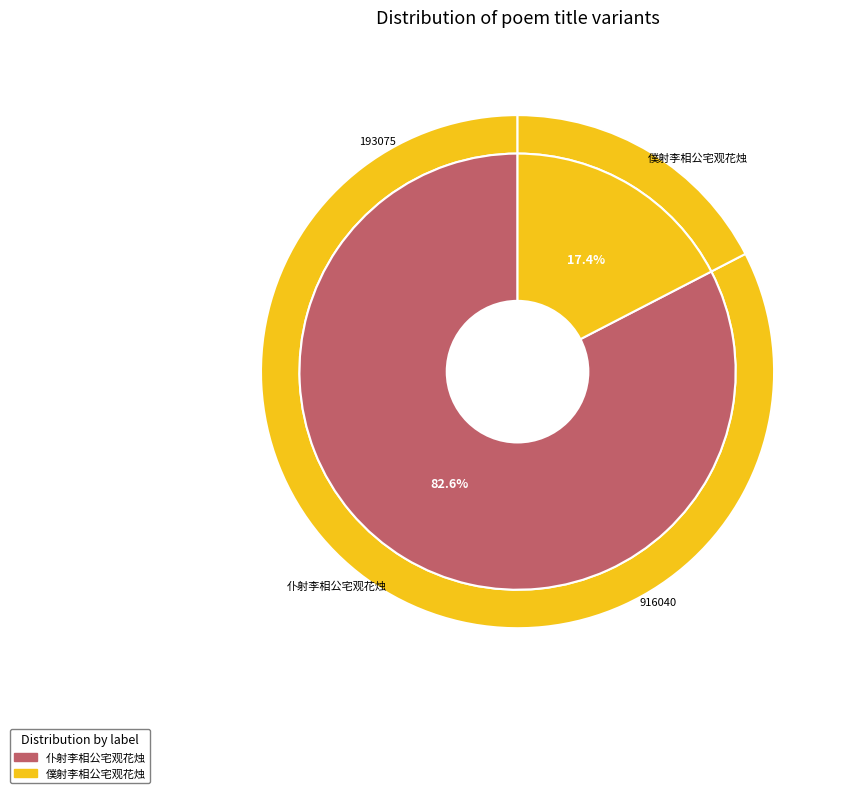

Which category accounts for the majority?

仆射李相公宅观花烛